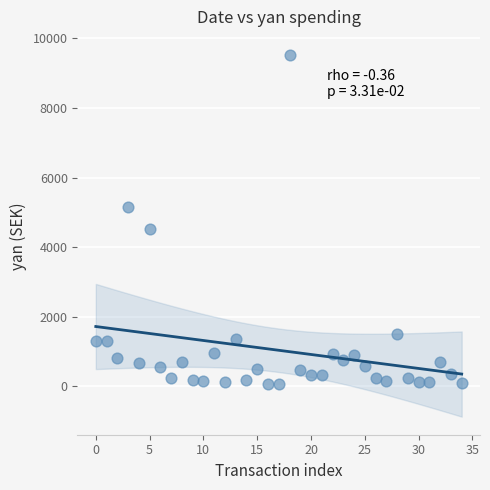

What is the range of Y values (max minus min)?

9466